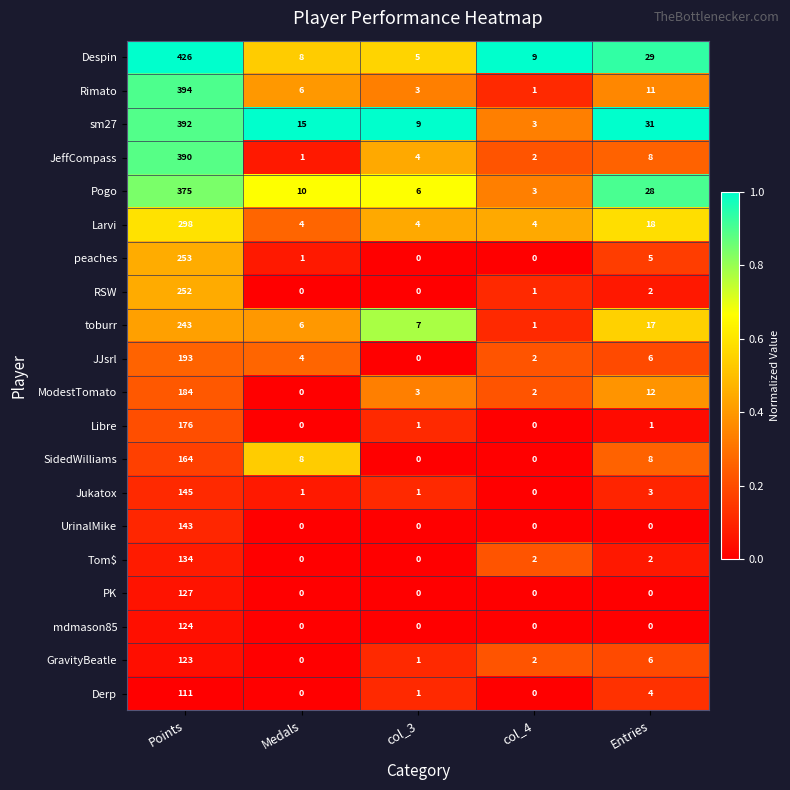

Where does the Despin series first go above 9?

Points